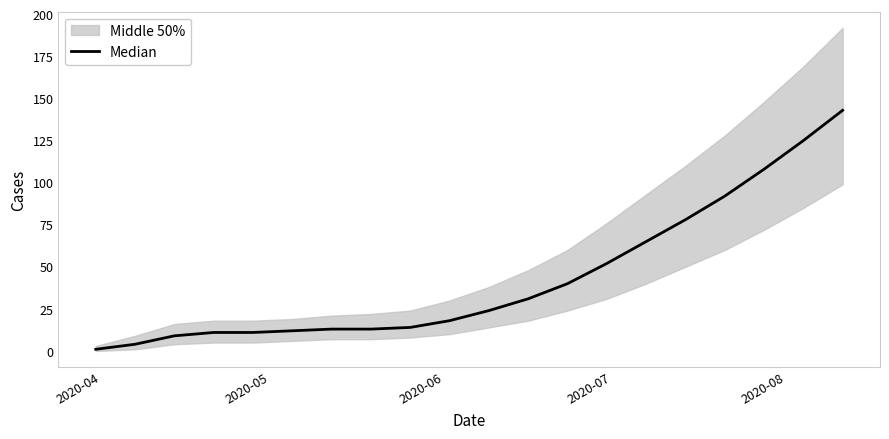

How many values exceed 24?

9